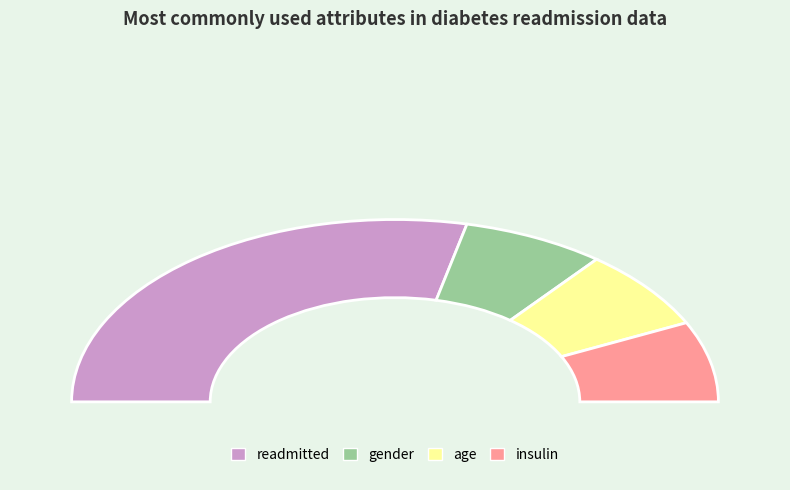

How much of the chart is everything except insulin?

85.7%